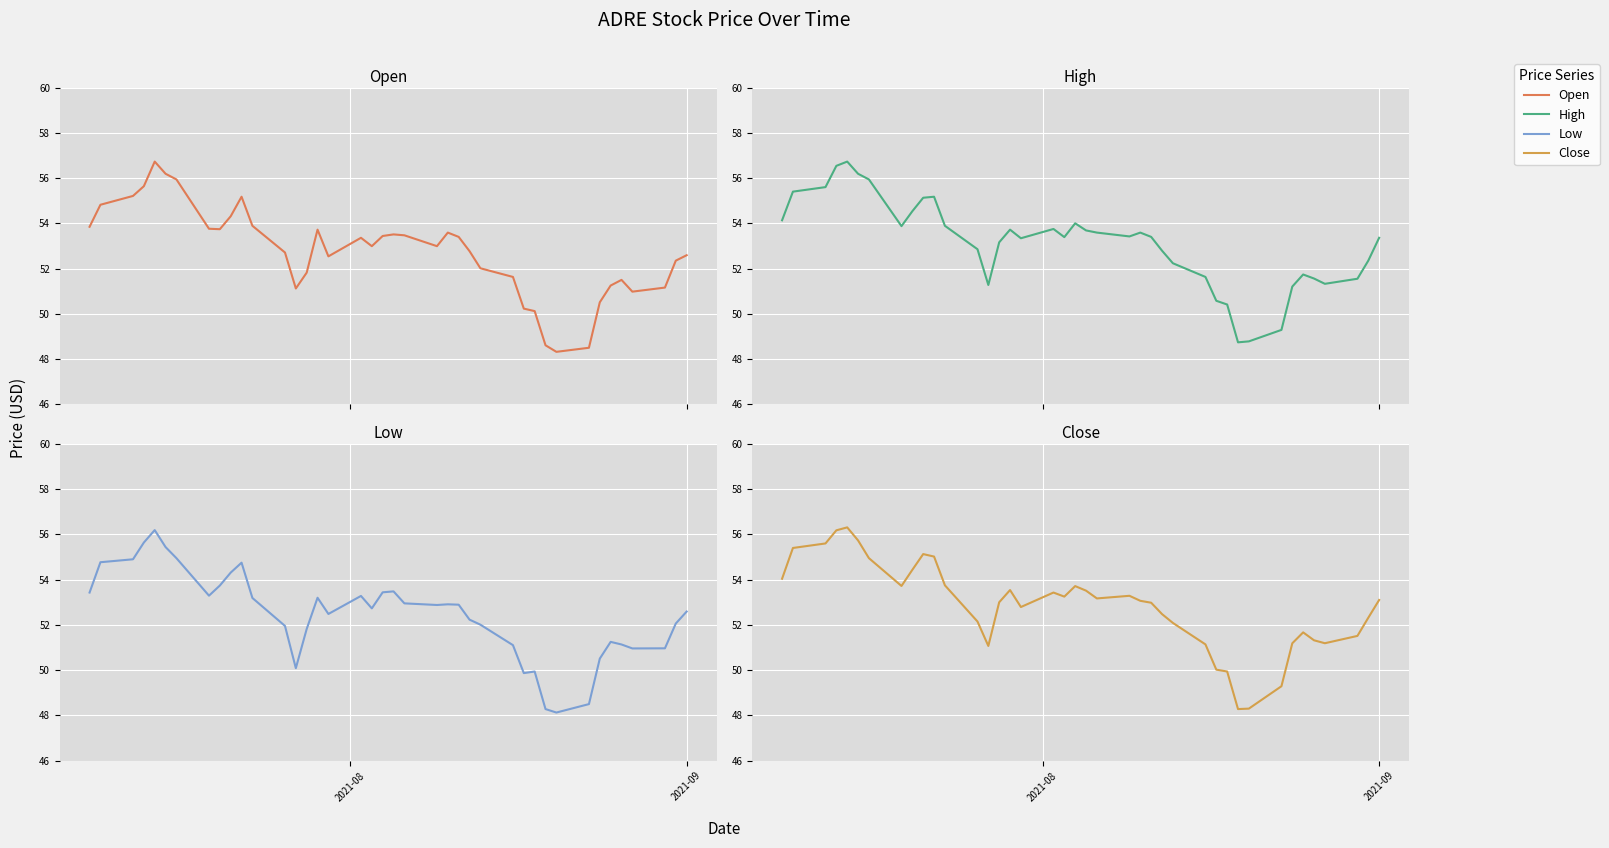

Count the number of categories in the chart.

40